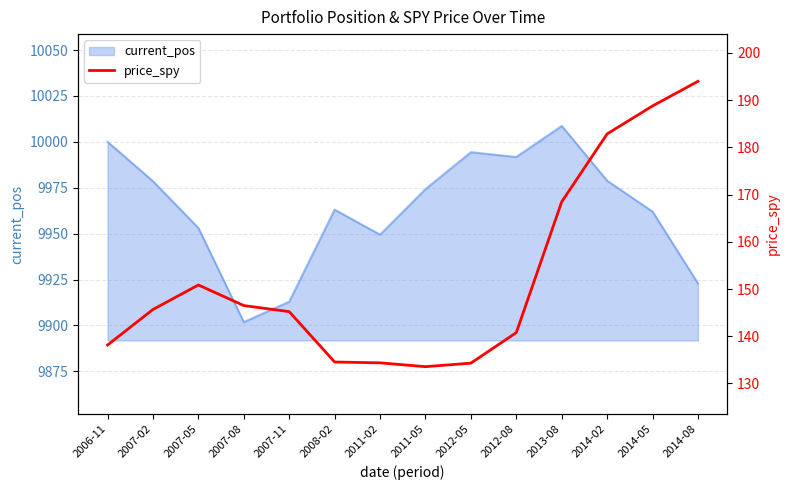

At which label does the data first exceed 145?

2007-02